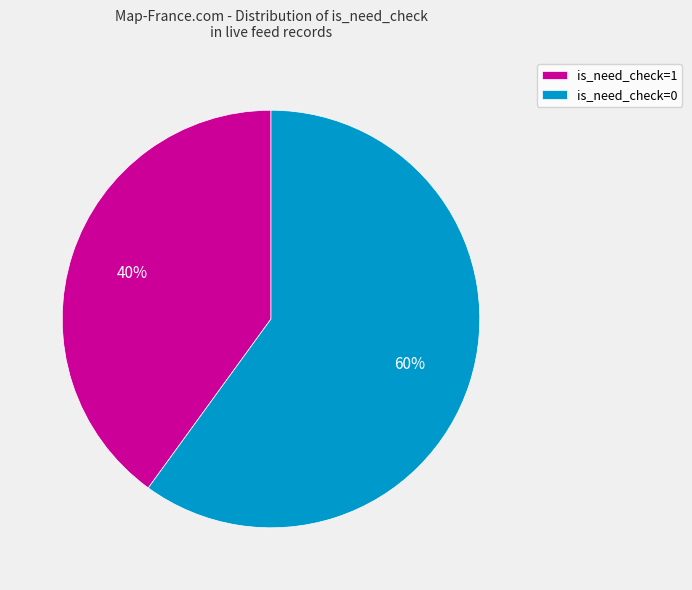

To the nearest percent, what portion does is_need_check=0 represent?

60%